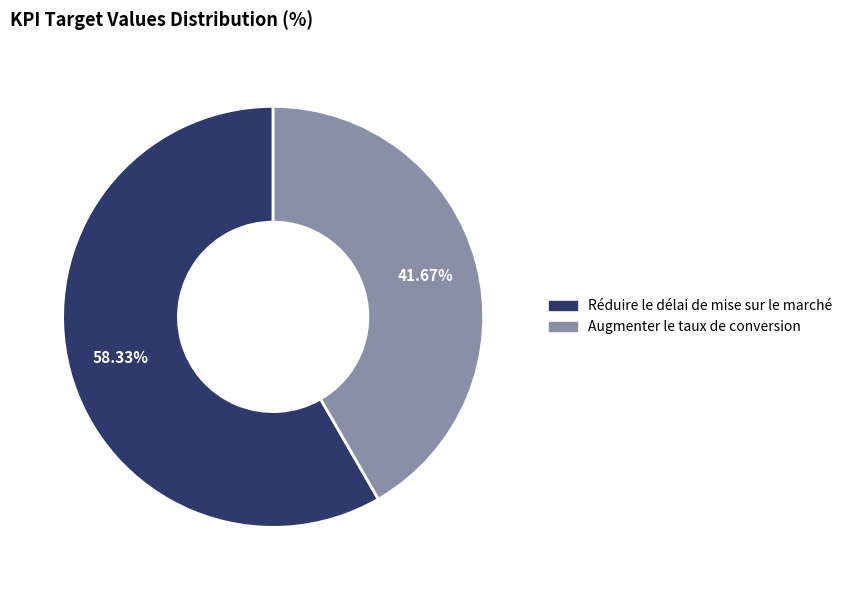

Which has a higher value, Réduire le délai de mise sur le marché or Augmenter le taux de conversion?

Réduire le délai de mise sur le marché